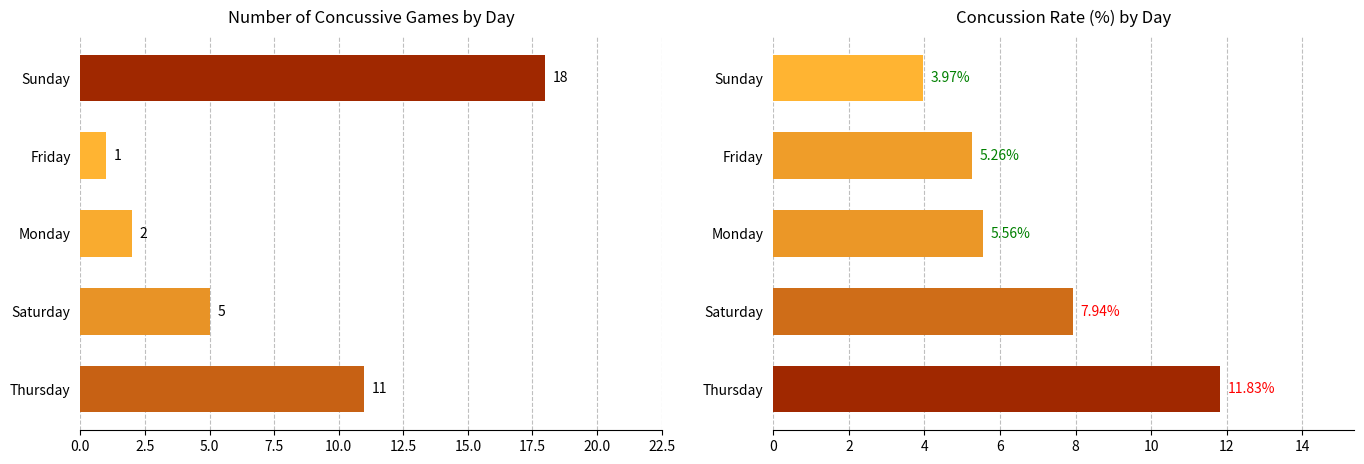

Does the chart contain stacked bars?

No